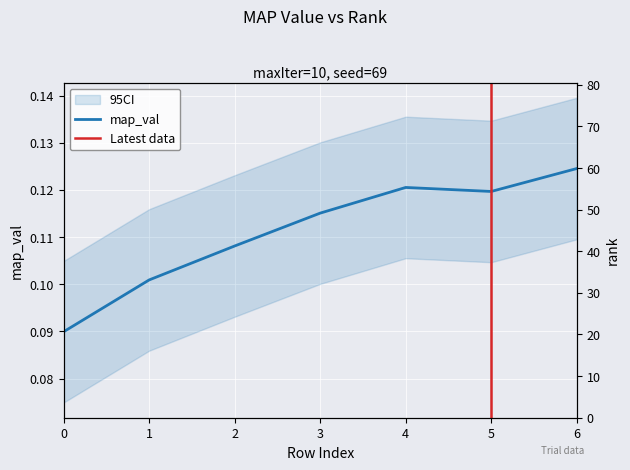

True or false: rank and map_val intersect in this chart.

False